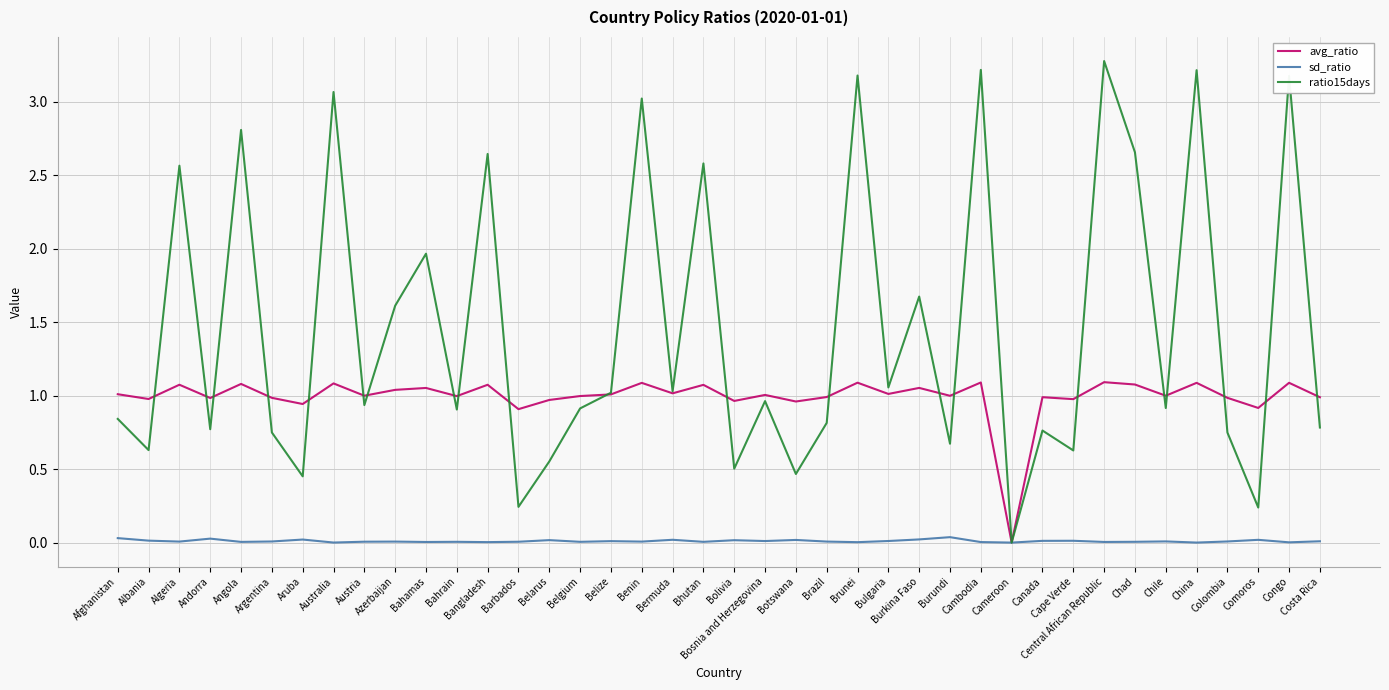

Which series has the largest range (max minus min)?

ratio15days